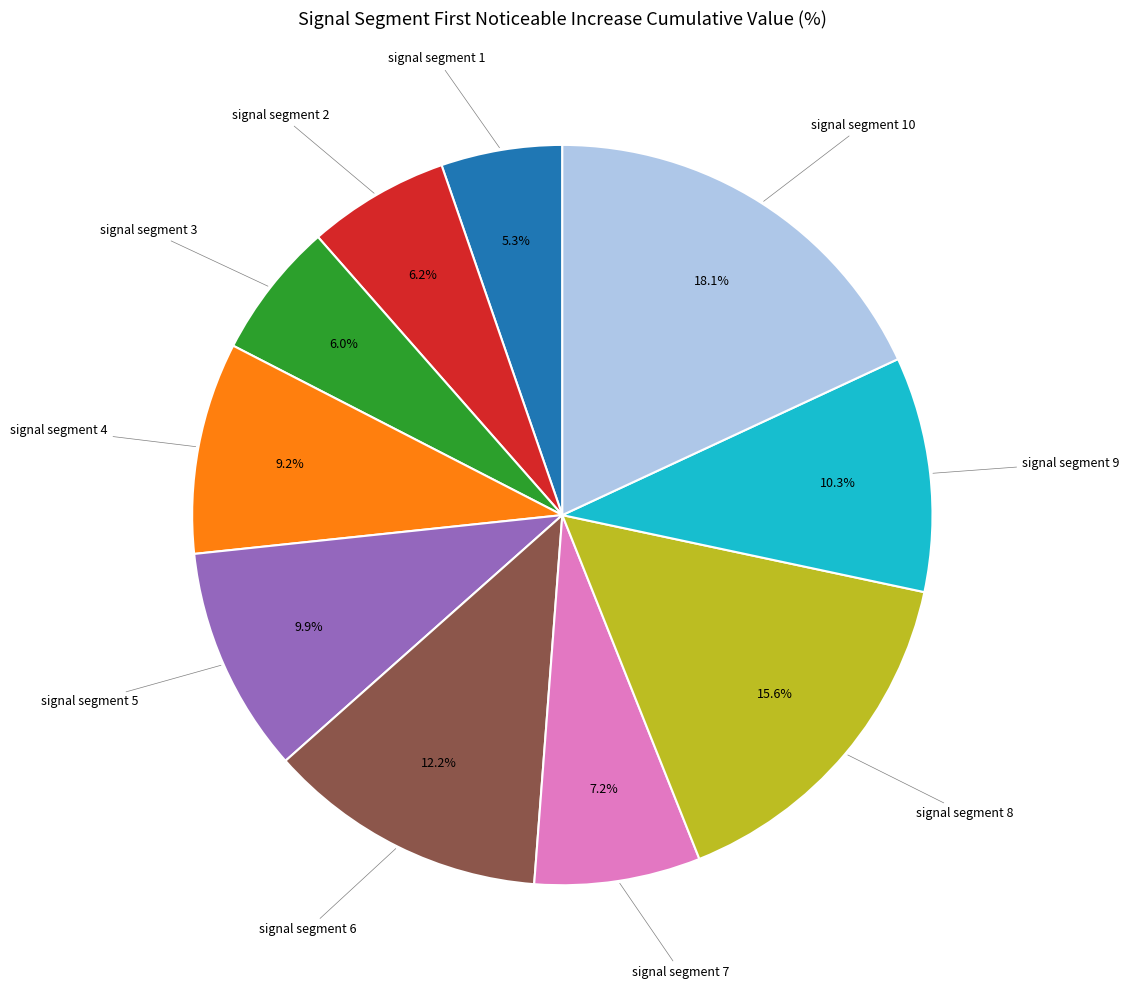

Is there a majority slice in this chart?

No